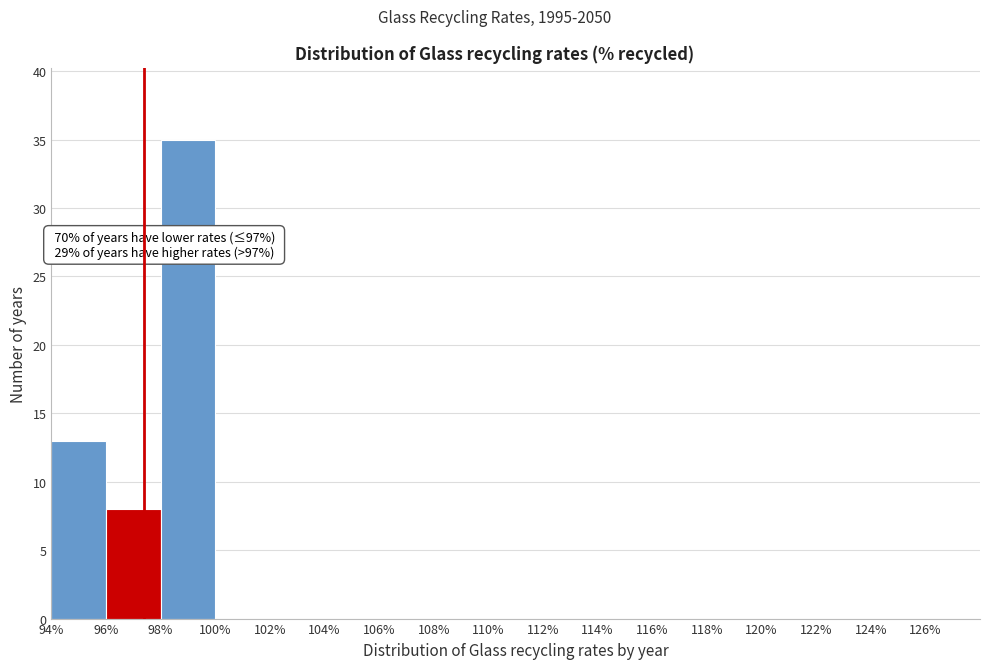

Over which range of the x-axis is the bar tallest?

98 to 100